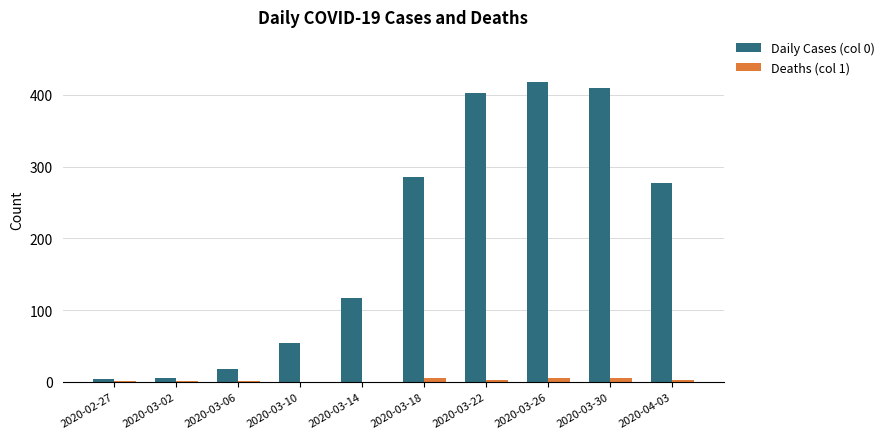

Which label corresponds to the largest value in the chart?

2020-03-26